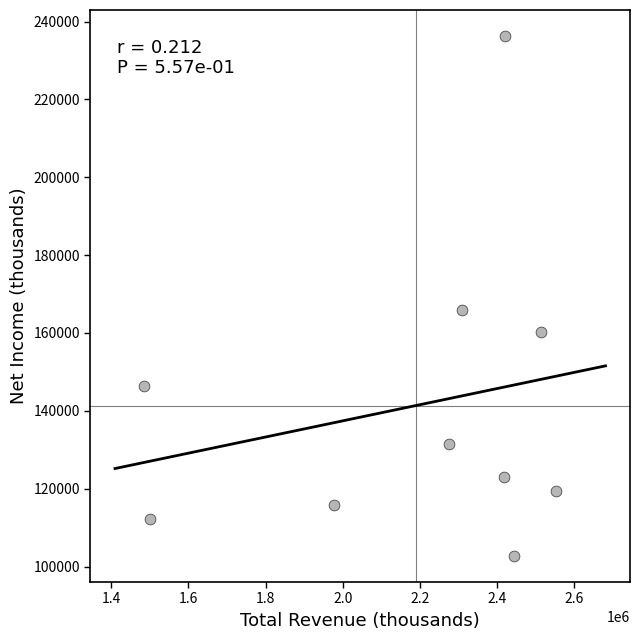

What is the average X value?

2189650